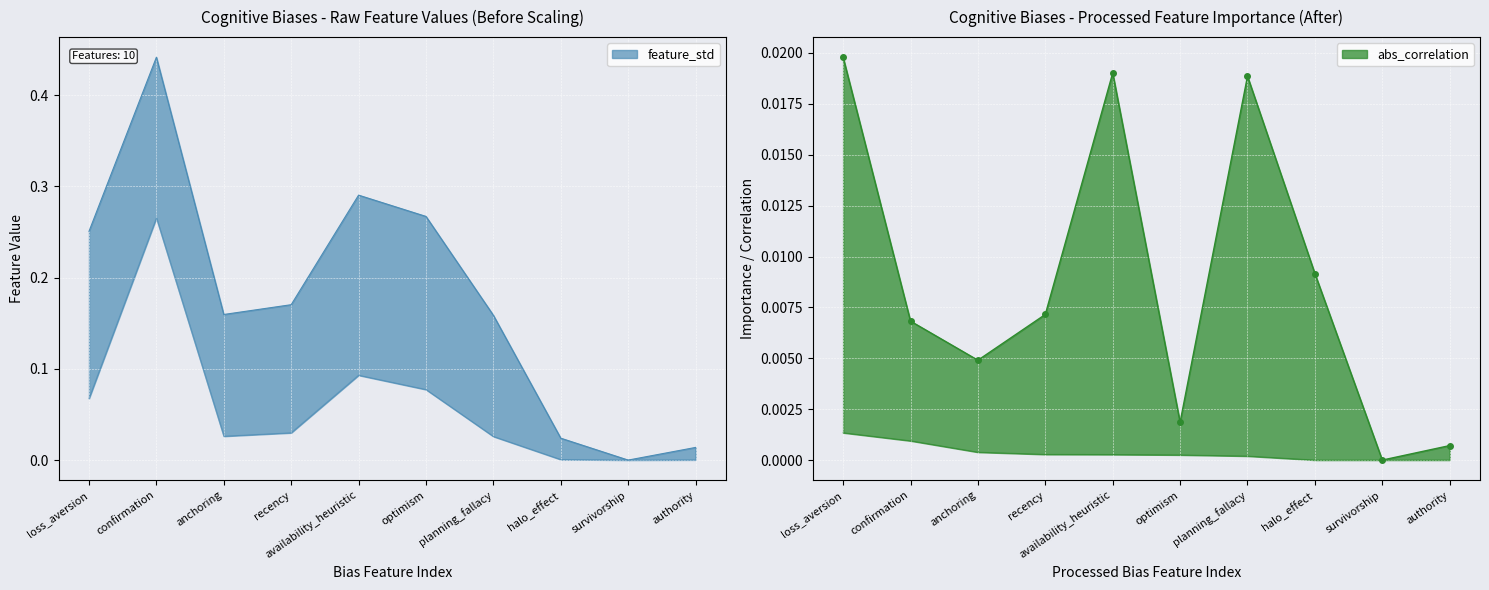

At how many categories does at least one series exceed 0?

9